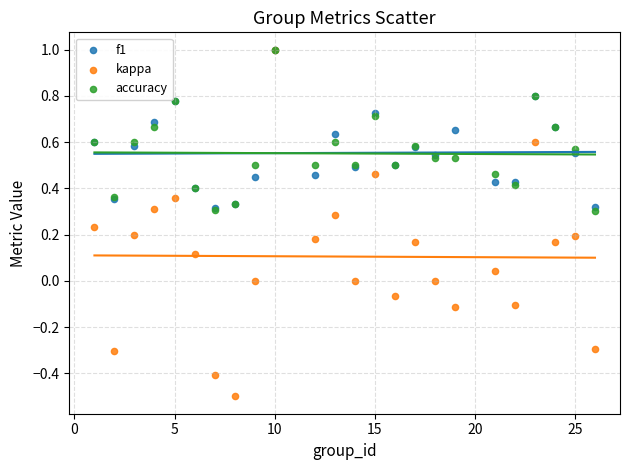

Which series has the widest spread of Y values?

kappa